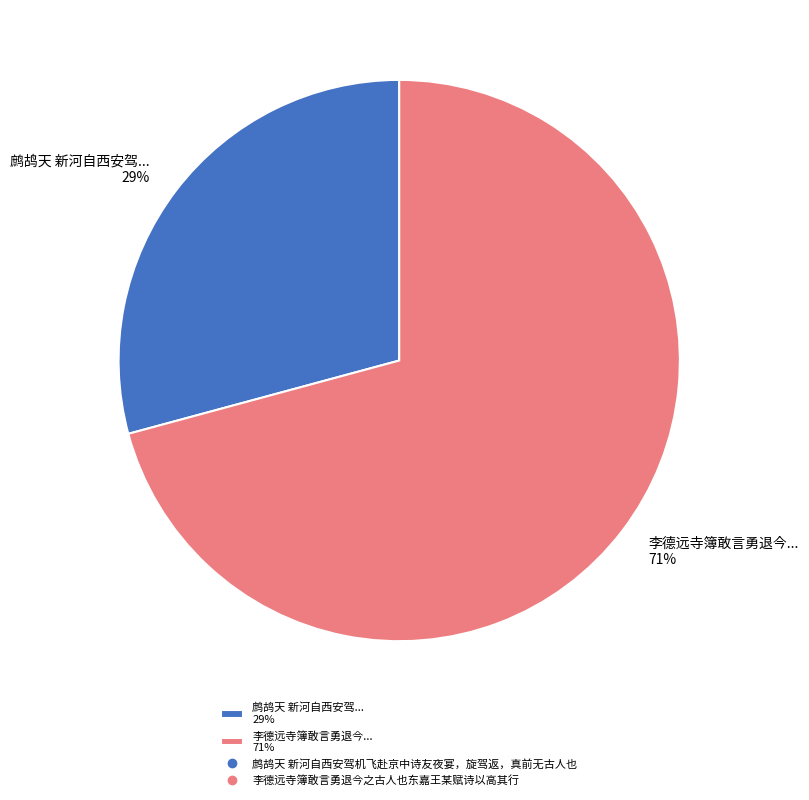

Count the number of slices in the pie.

2